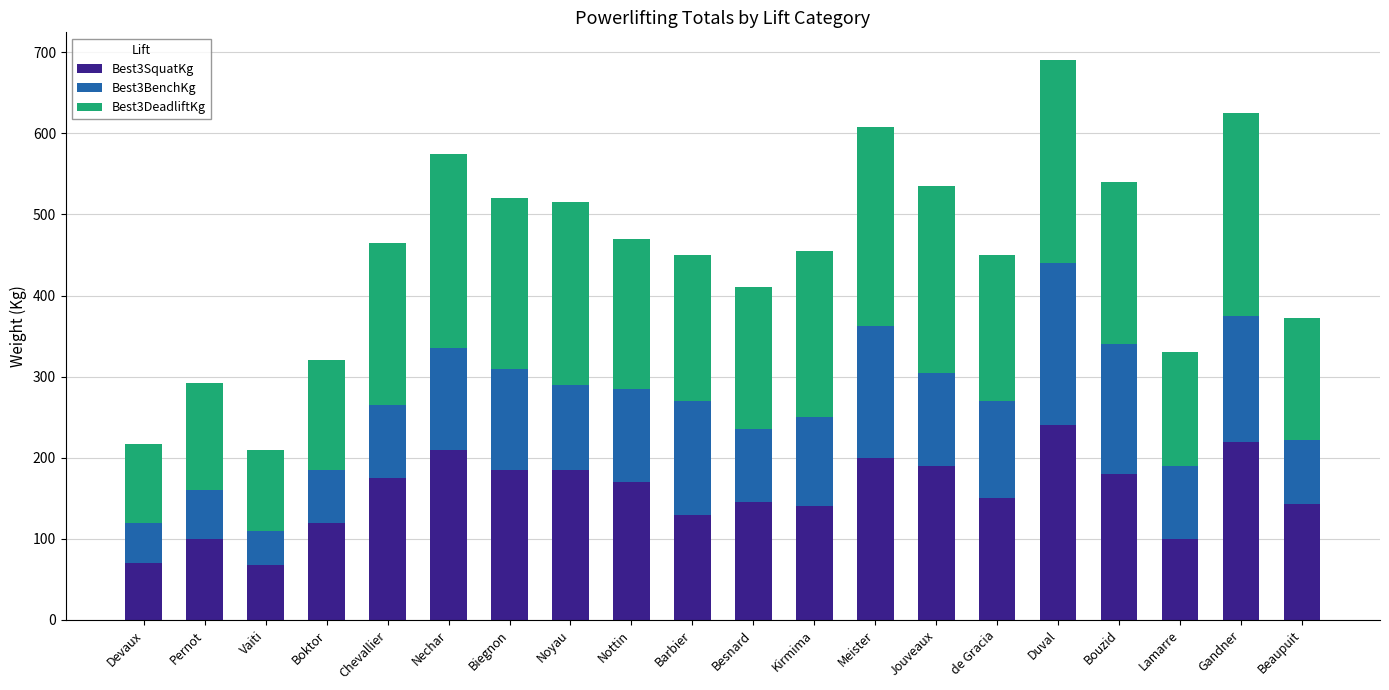

Where does the Best3SquatKg series first go above 170?

Chevallier